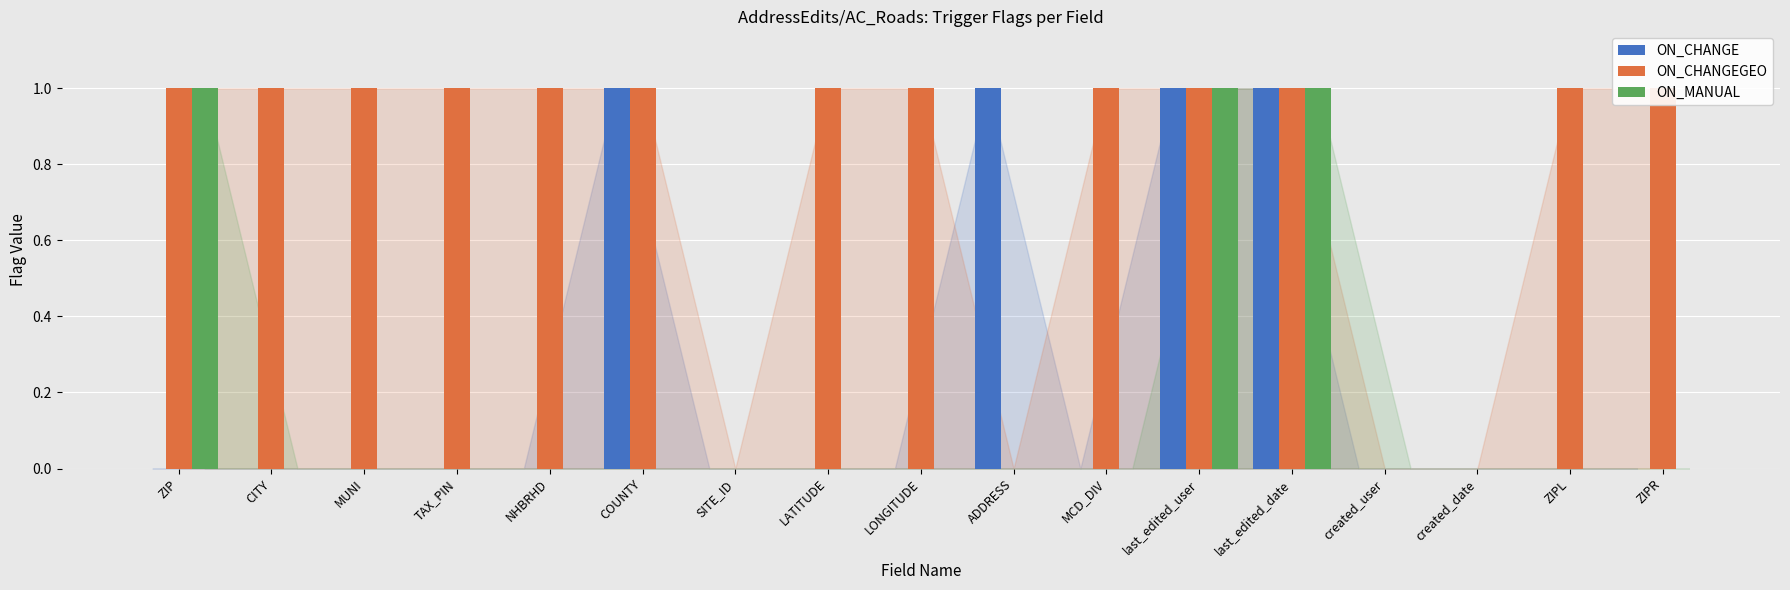

Does the chart contain stacked bars?

No